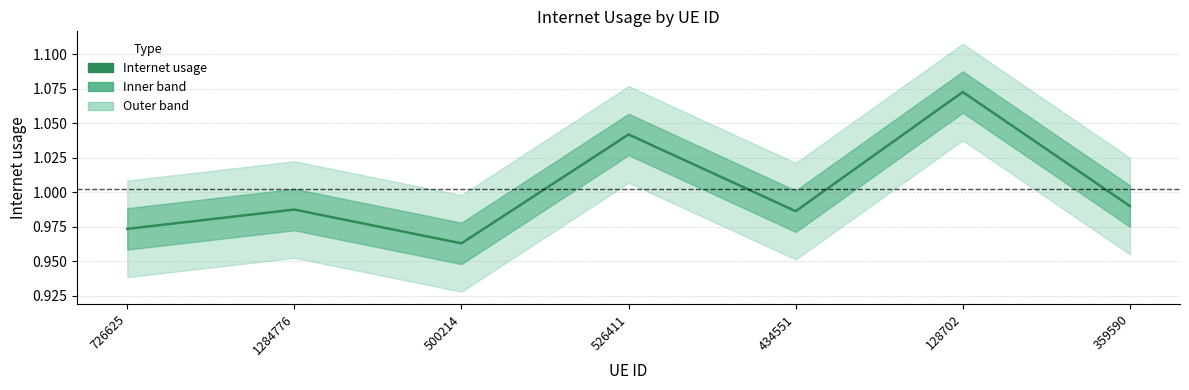

What position from the right is 359590?

1